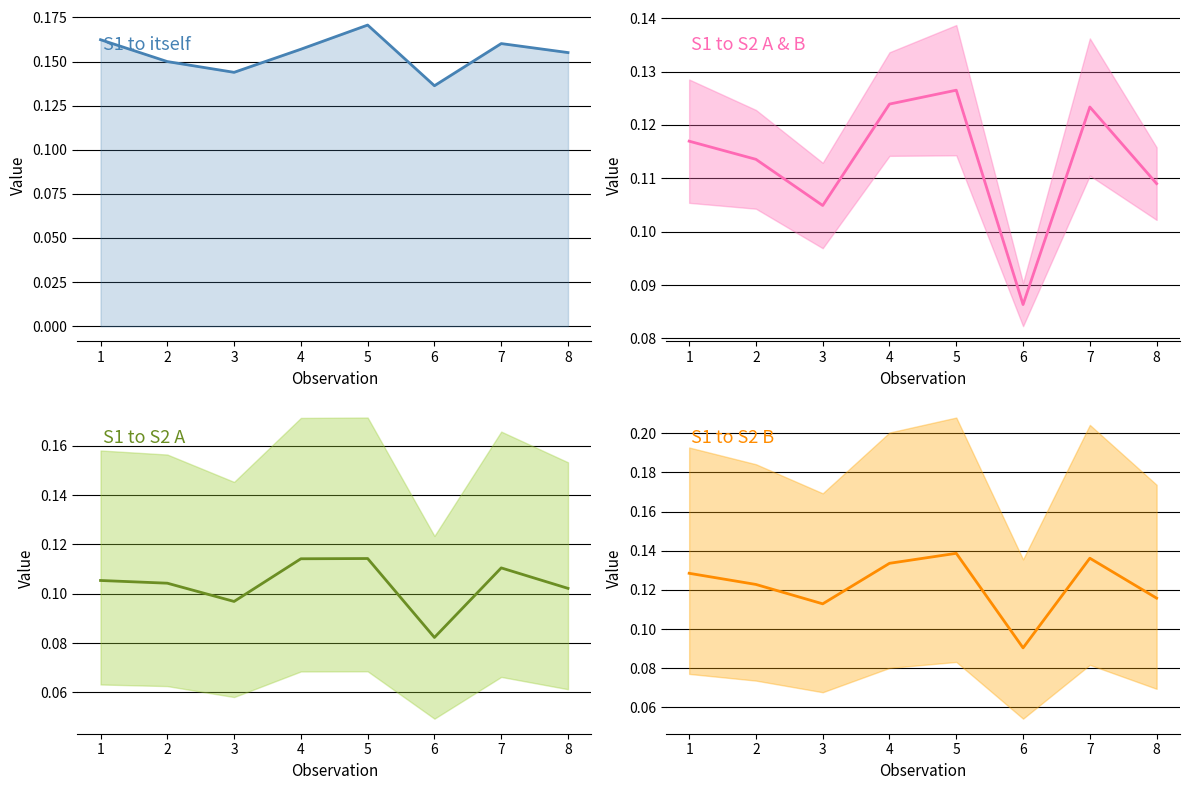

Which series has the largest range (max minus min)?

S1 to S2 B